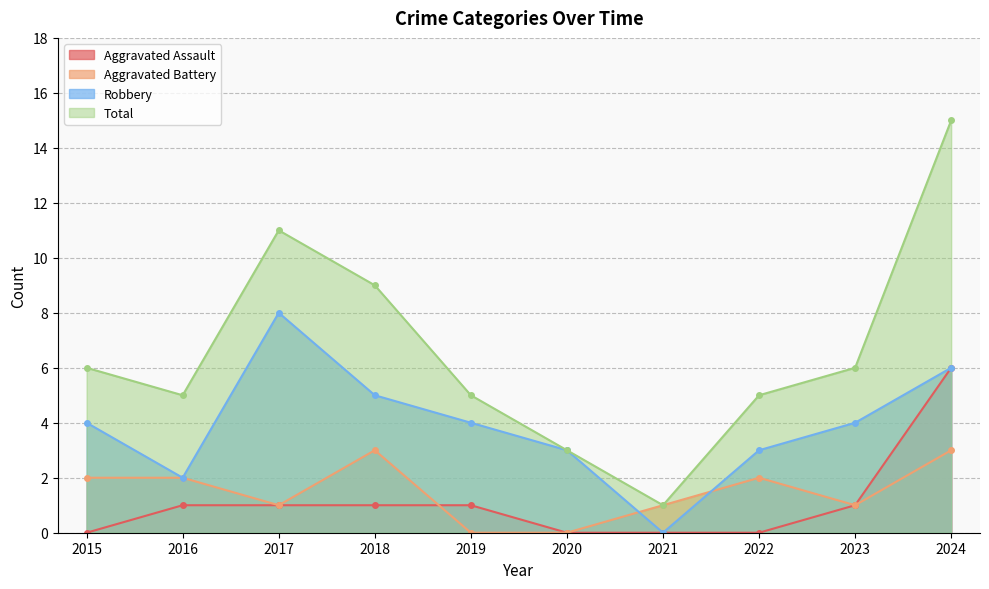

What is the maximum value shown in the chart?

15